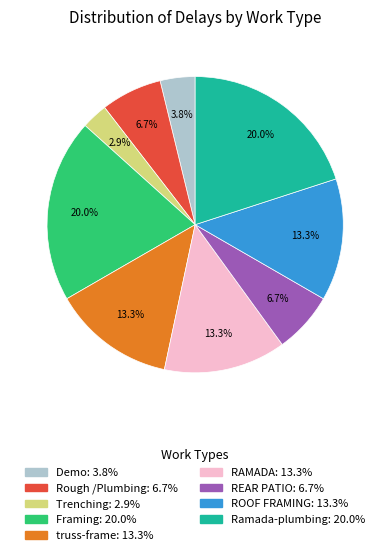

Which slice is the smallest?

Trenching